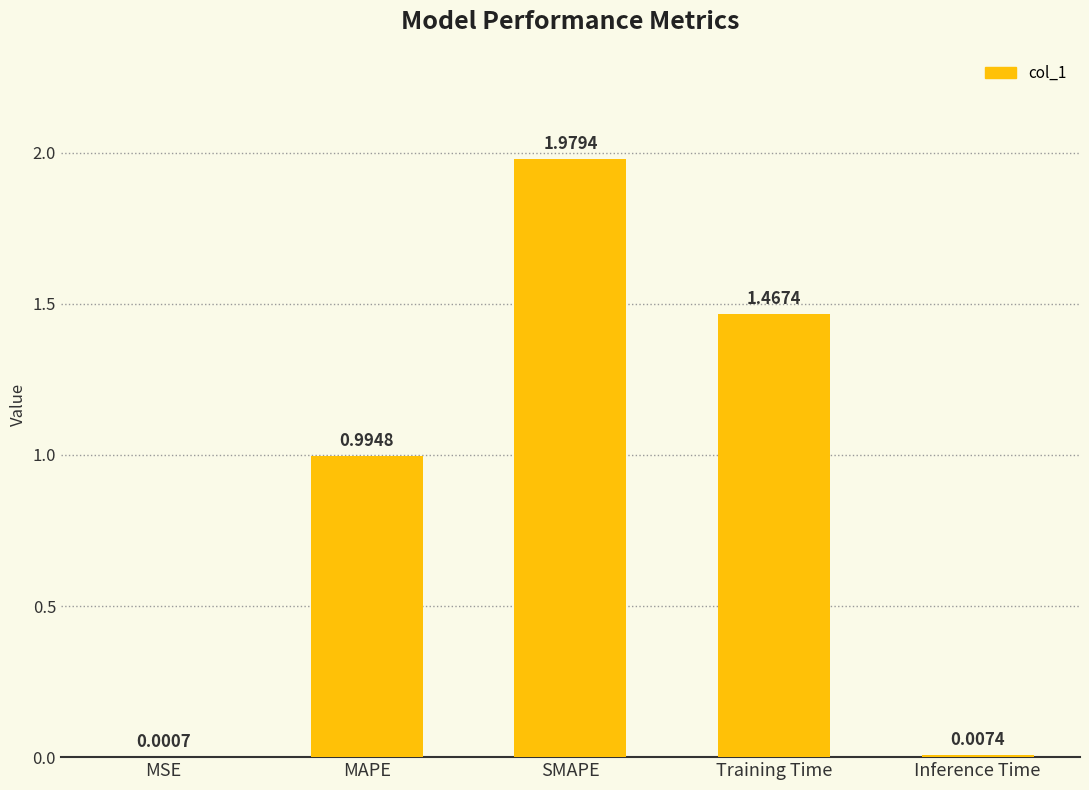

True or false: the data shows 2.1 at Training Time.

False